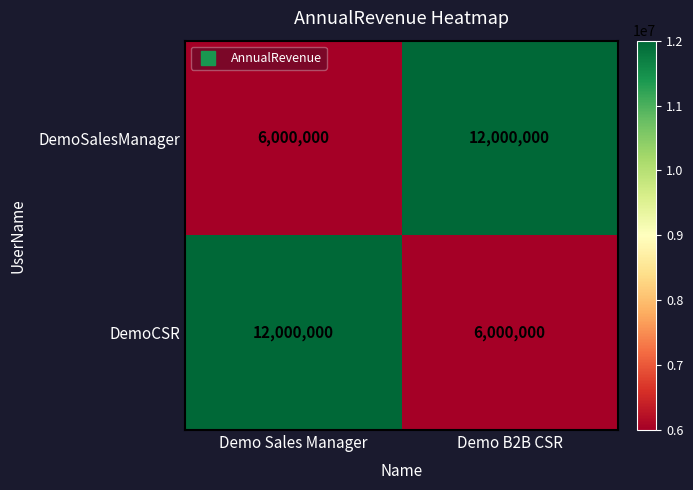

Count the number of categories in the chart.

2